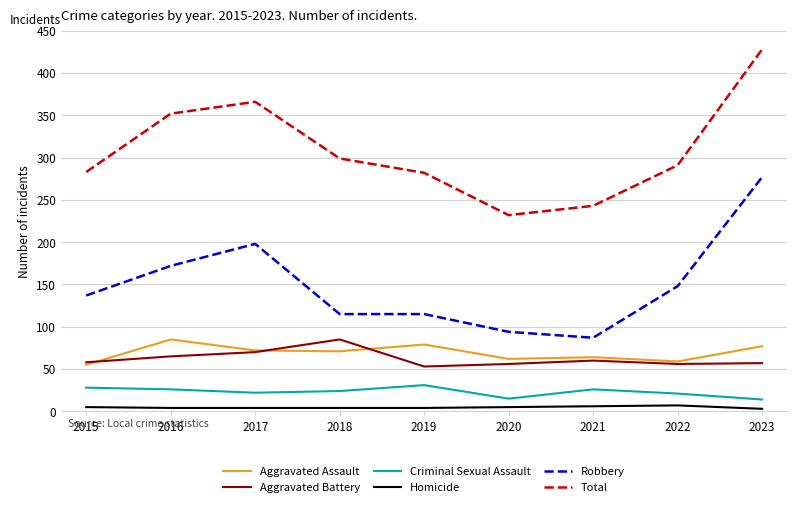

Rank the series at 2016 from lowest to highest value.

Homicide, Criminal Sexual Assault, Aggravated Battery, Aggravated Assault, Robbery, Total